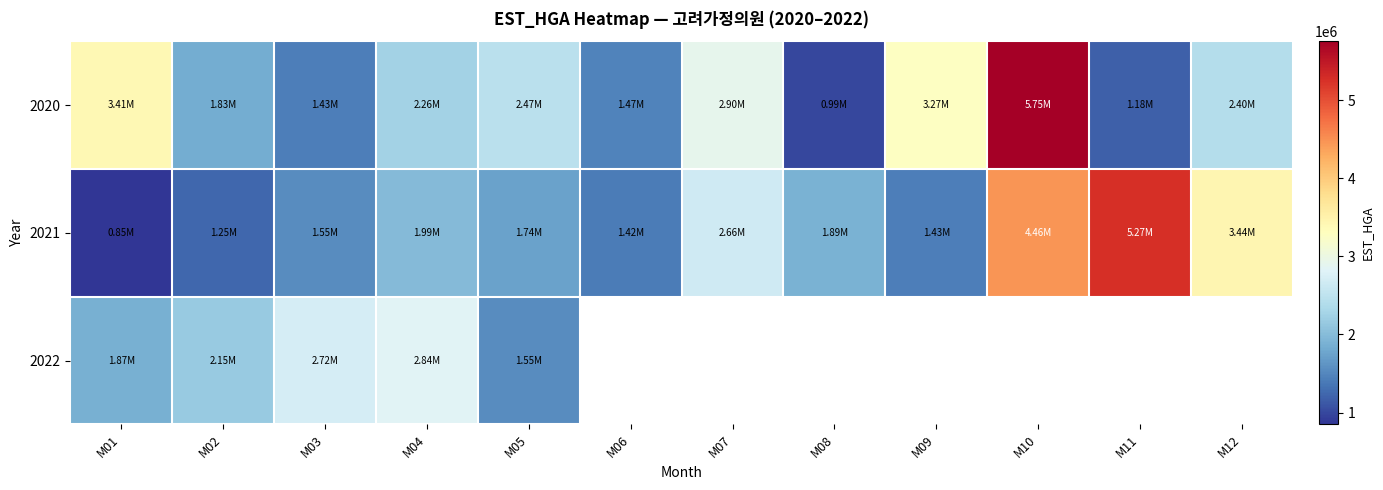

What is the greatest value displayed?

5754485.0